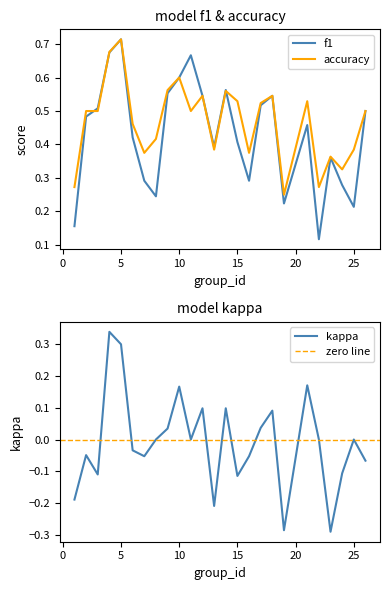

True or false: f1 has more than 0 interior local peaks.

True